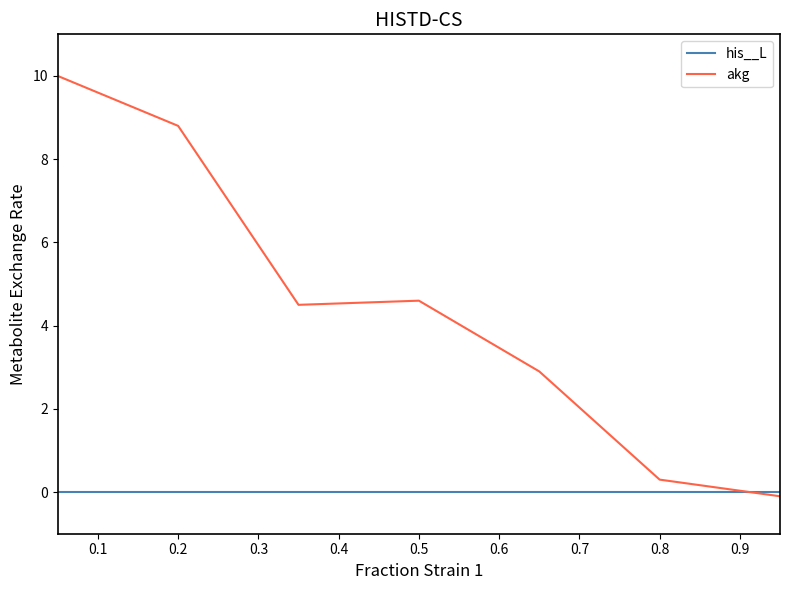

What is the maximum value for akg?

10.0